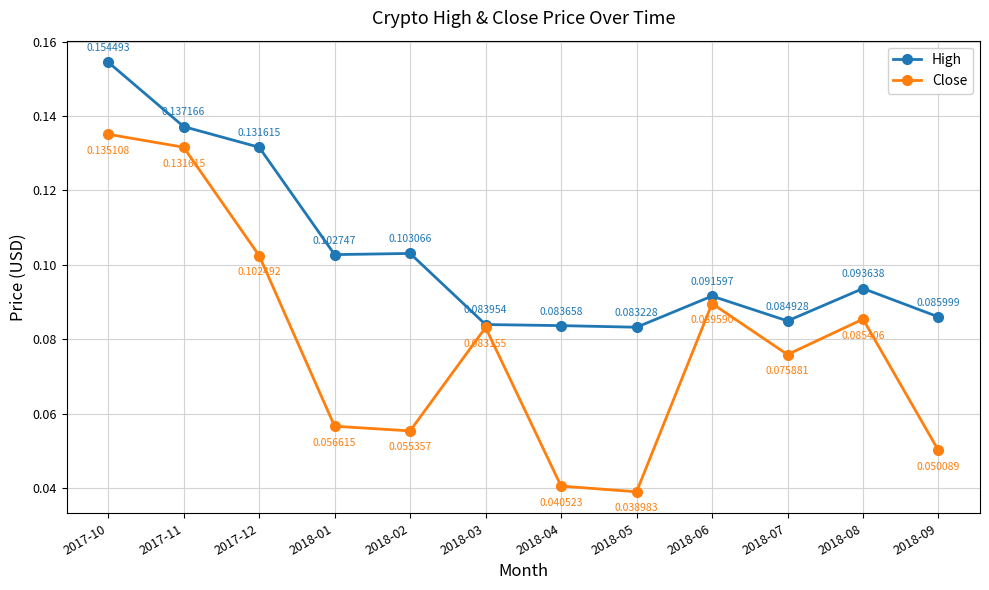

Is the value of High at 2017-12 greater than the value of Close at 2018-07?

Yes